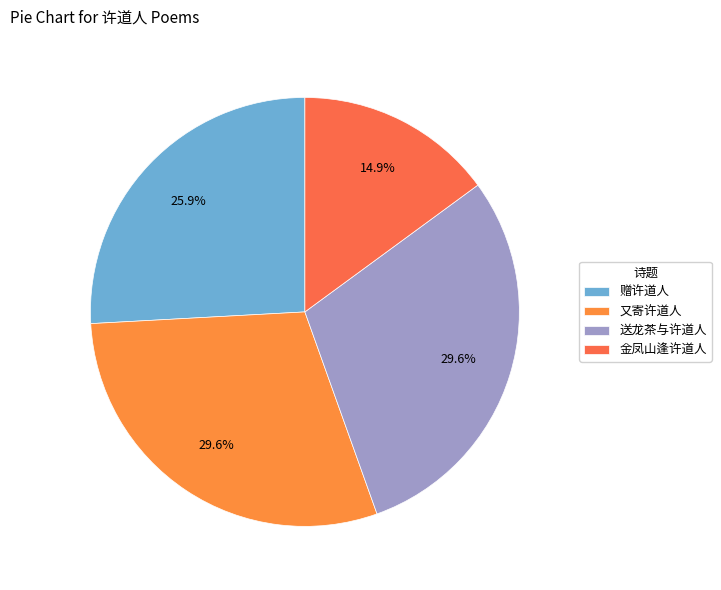

To the nearest percent, what is the difference between the largest and smallest slice percentages?

15%